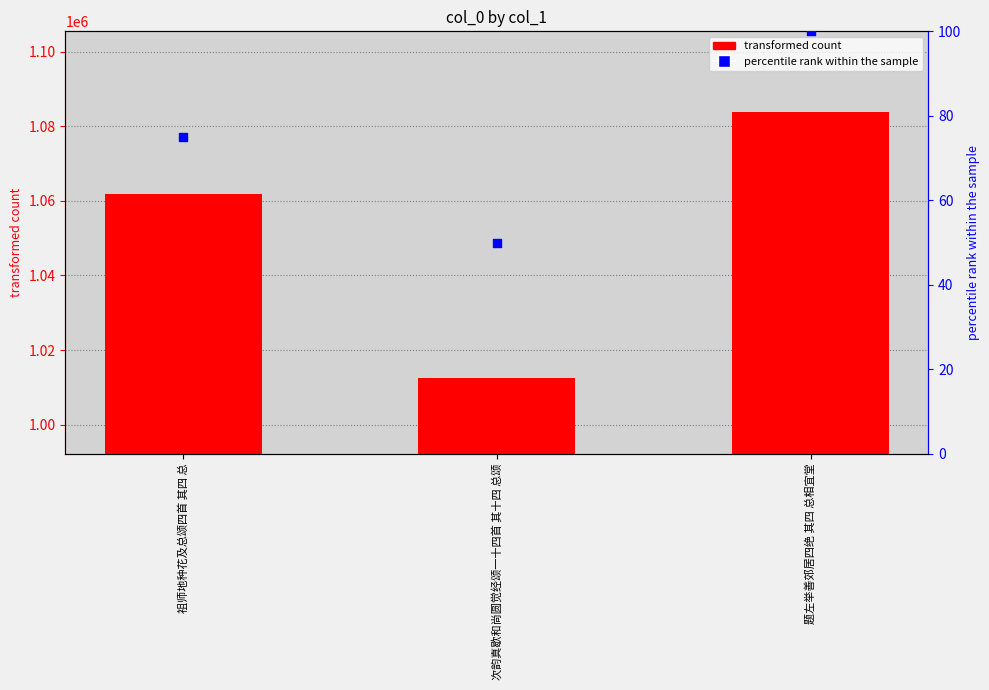

Which series reaches the maximum Y coordinate?

col_0